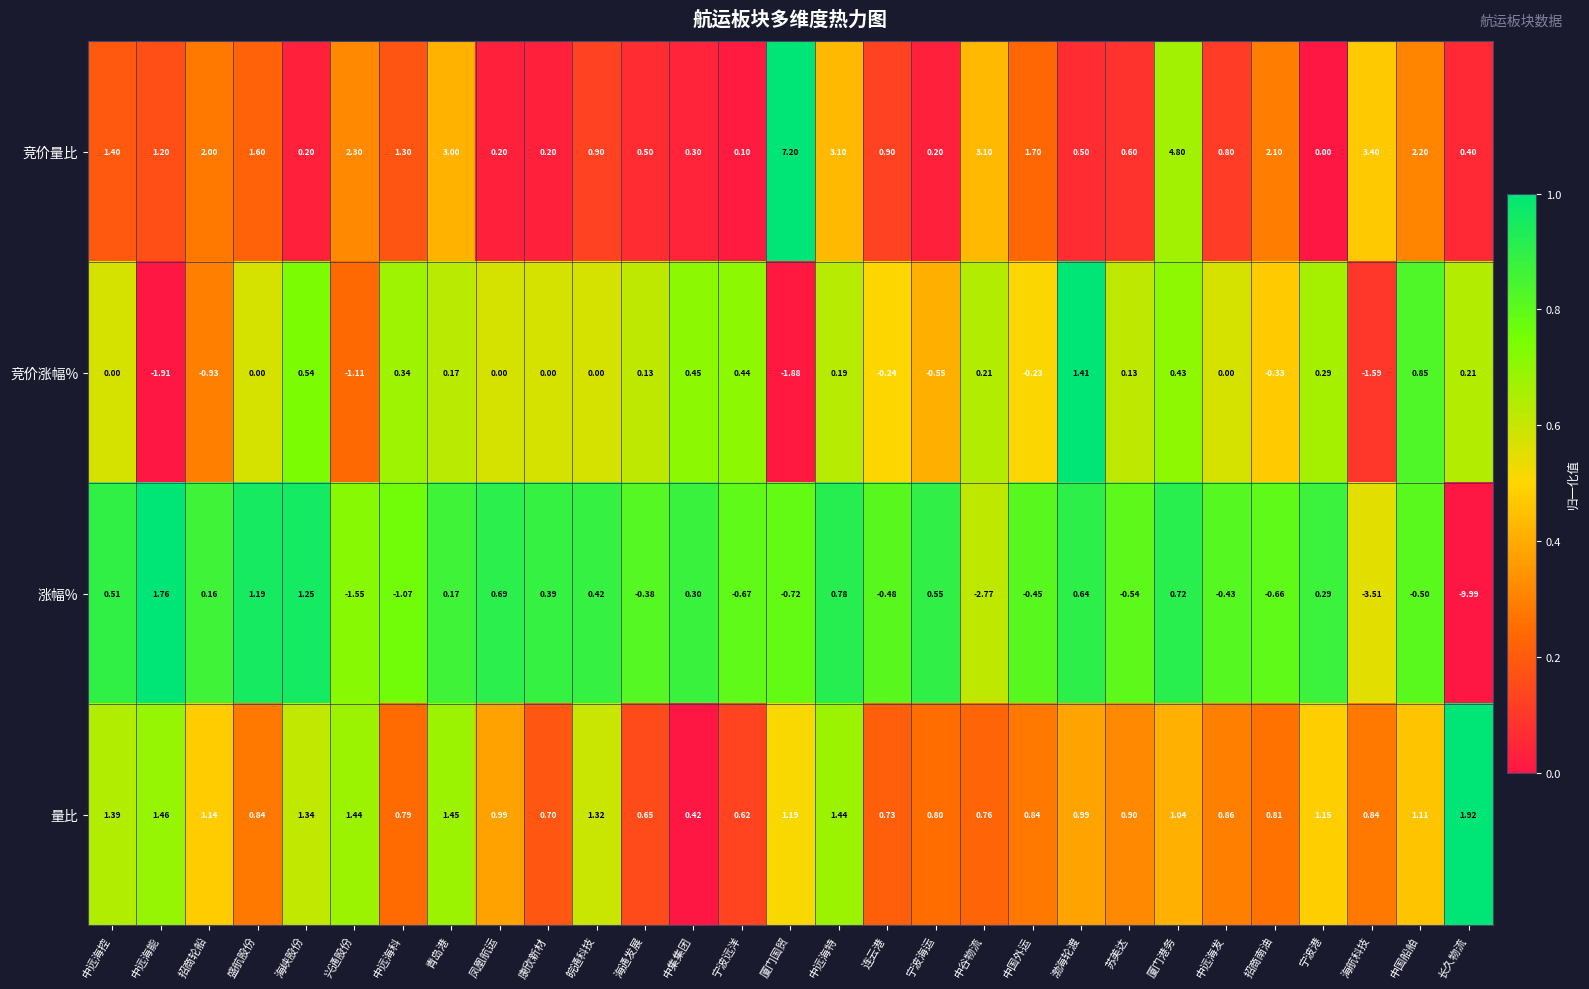

How many categories are shown in the chart?

29